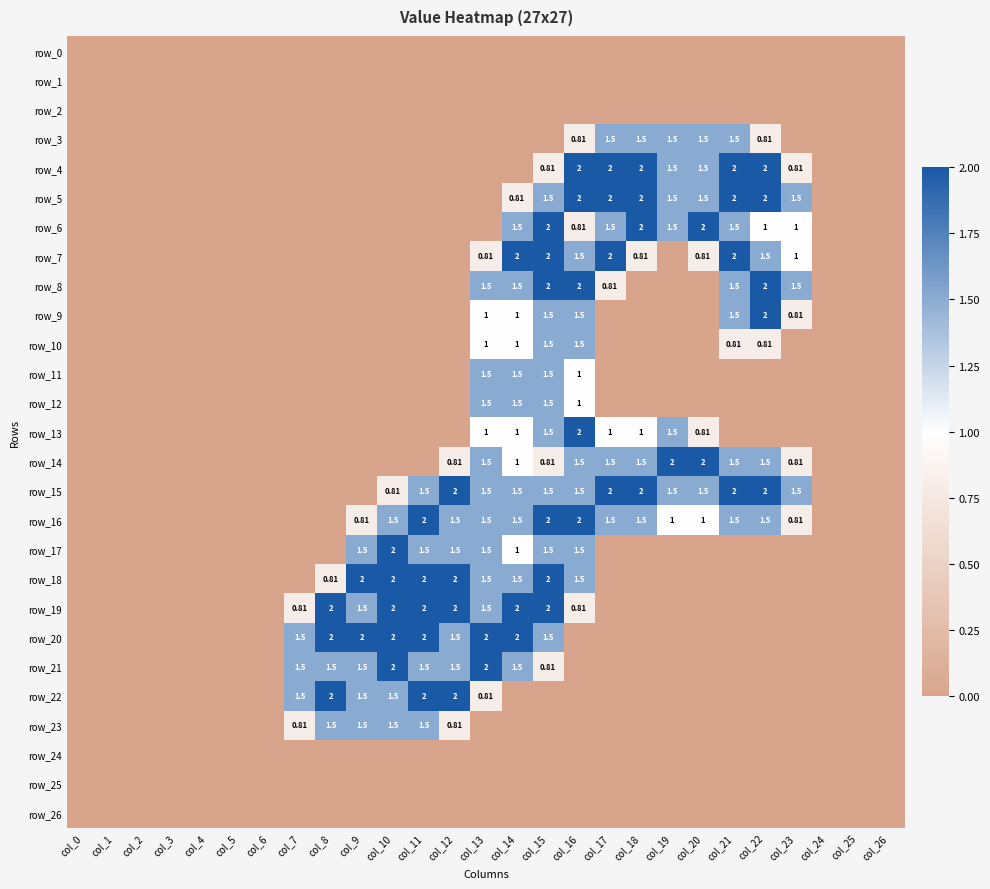

The value of row_19 at col_4 is 0.0. True or false?

True